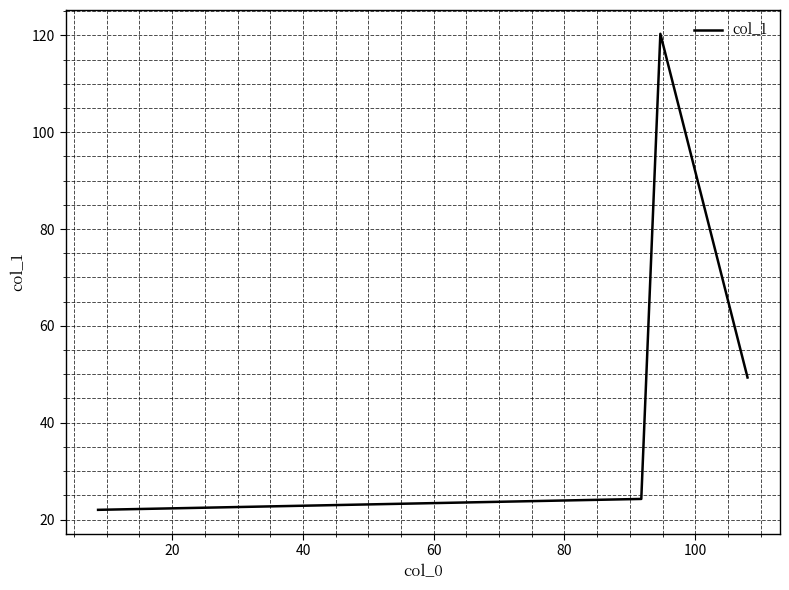

What is the sum of all values?

215.9